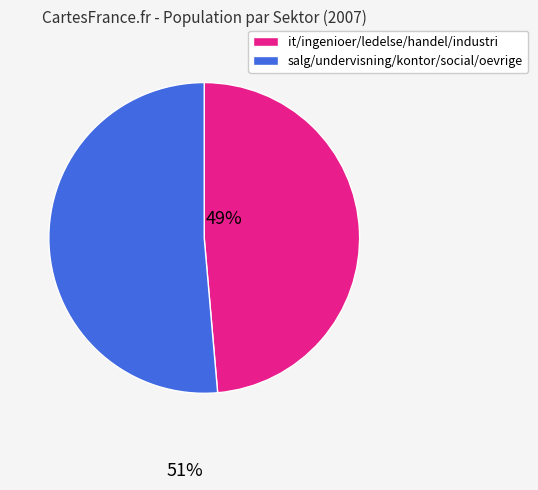

Is there any slice that represents more than half of the pie?

Yes